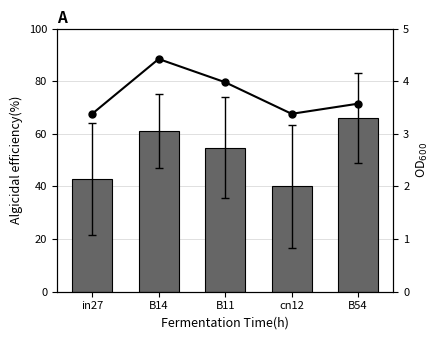

What is the difference between the highest and lowest values at B11?

50.8